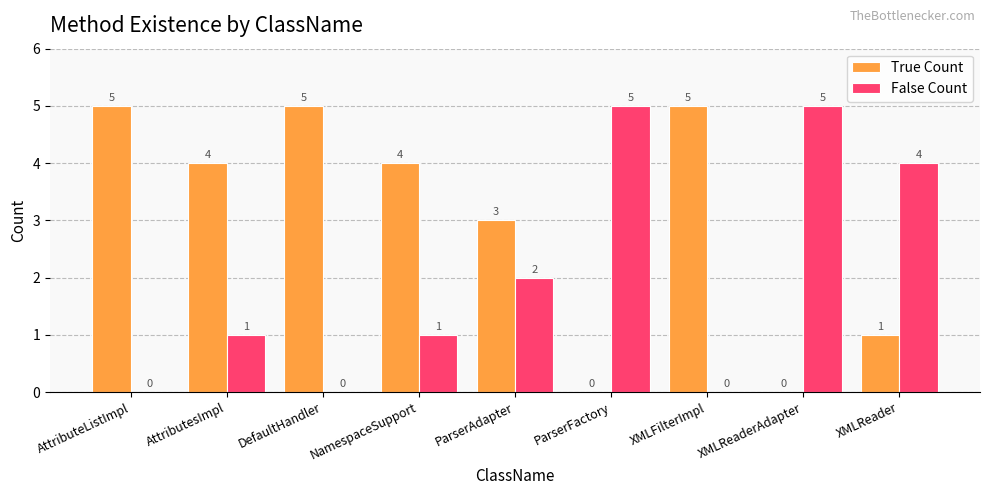

The True Count series shows 0 at XMLReaderAdapter. True or false?

True